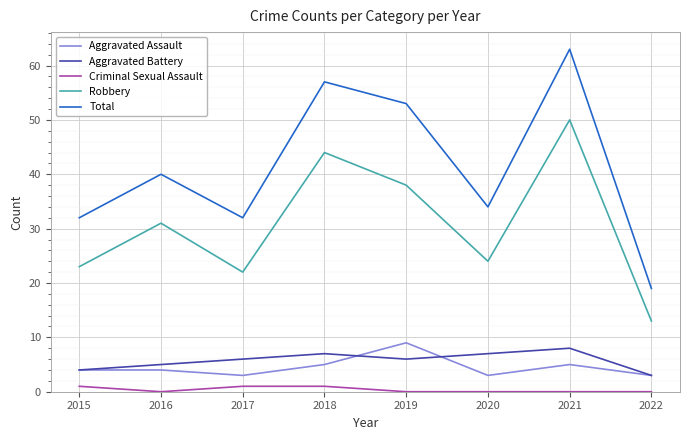

What value does the Aggravated Battery series have at 2022?

3